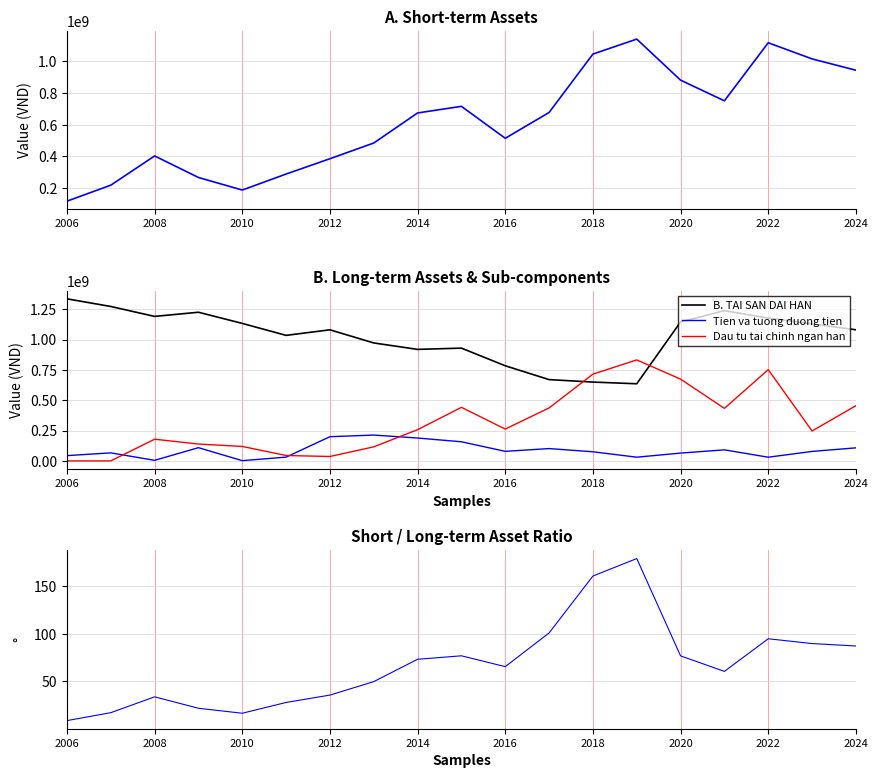

How many values in the Short/Long Asset Ratio (%) series are below 65?

9